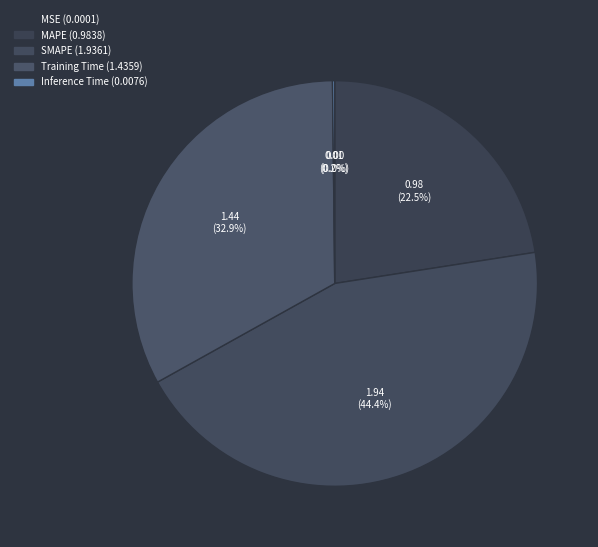

Rank the categories by value from lowest to highest.

MSE, Inference Time, MAPE, Training Time, SMAPE